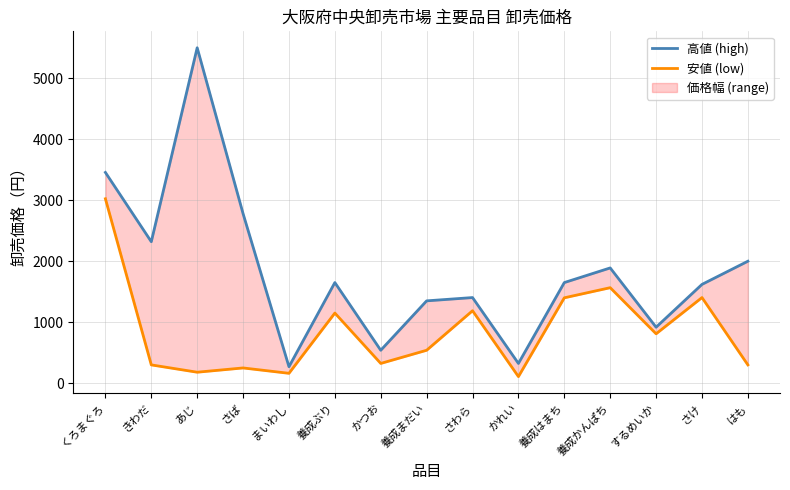

Is the value of 高値 (high) at さわら greater than the value of 安値 (low) at かつお?

Yes